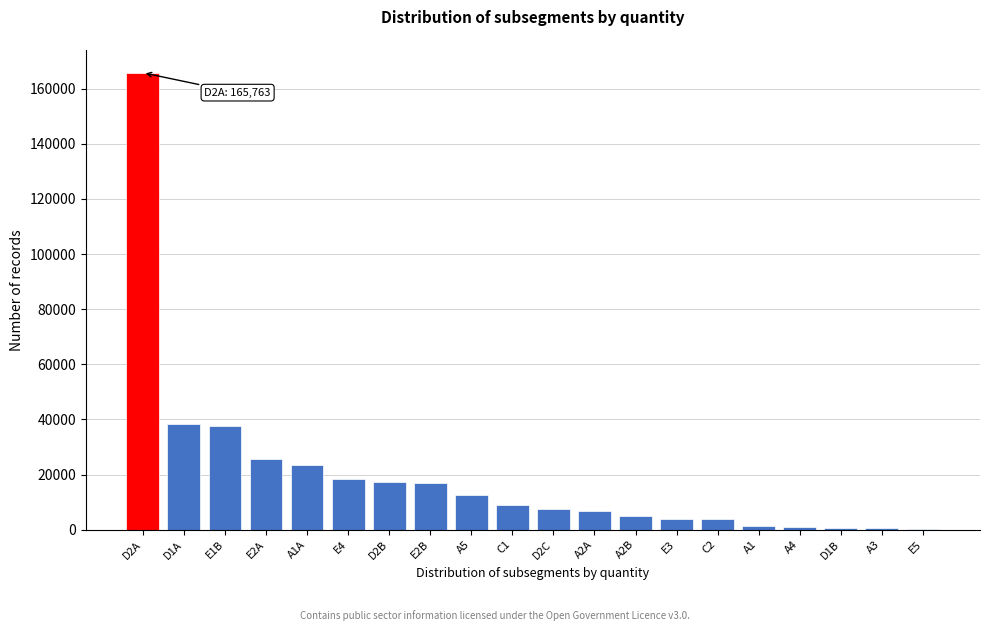

What is the maximum value shown in the chart?

165763